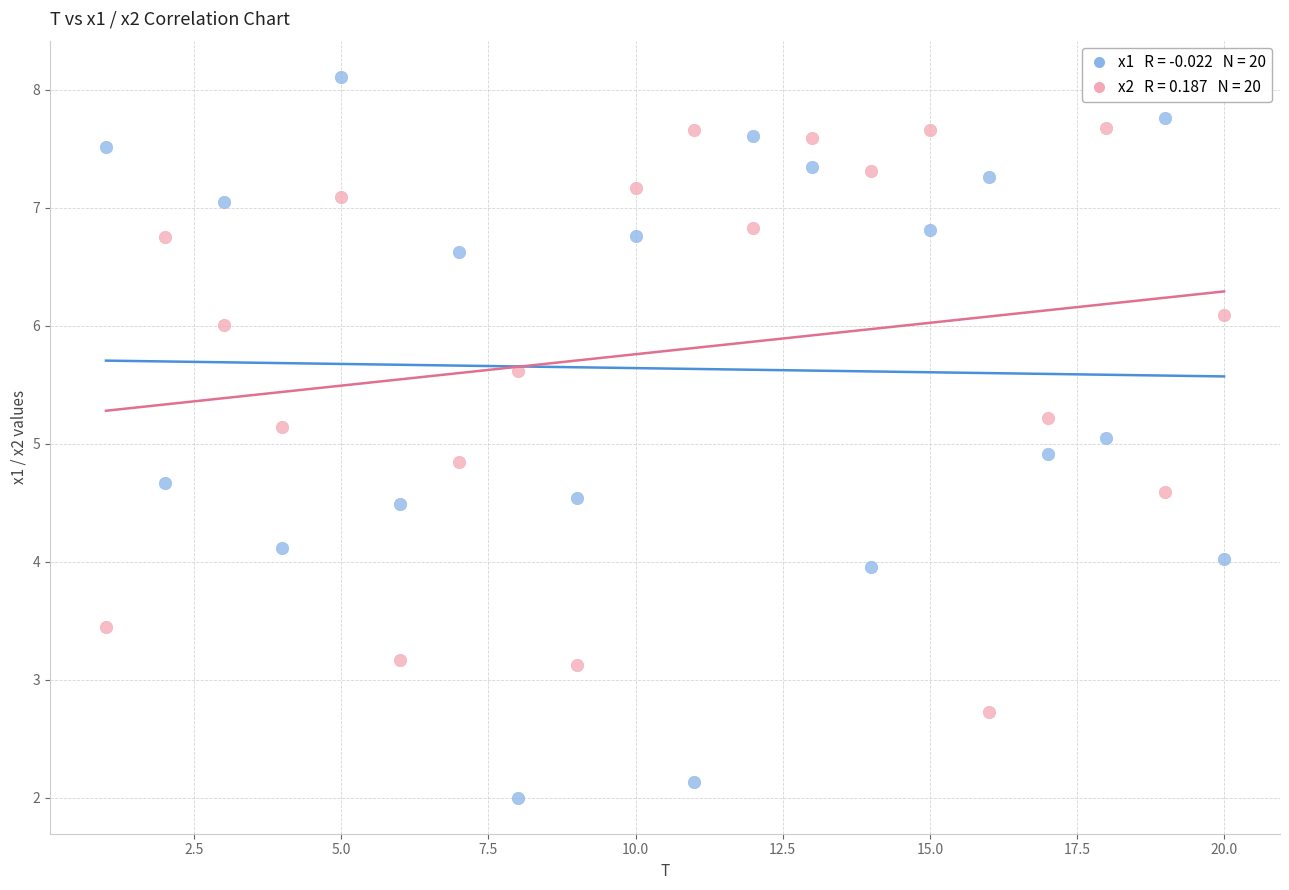

Across all data points, what is the range of X values (max minus min)?

19.0